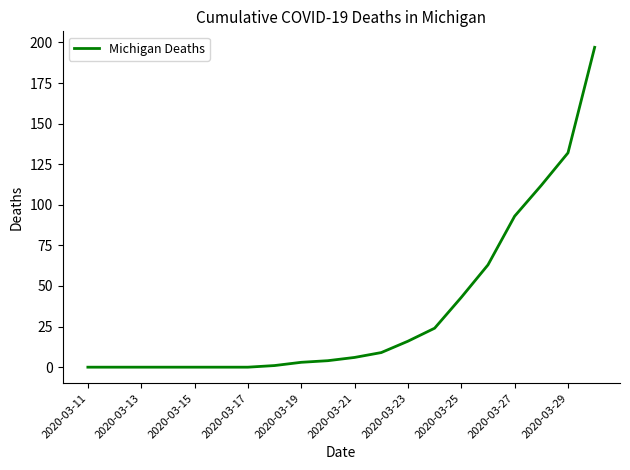

What is the maximum value shown in the chart?

197